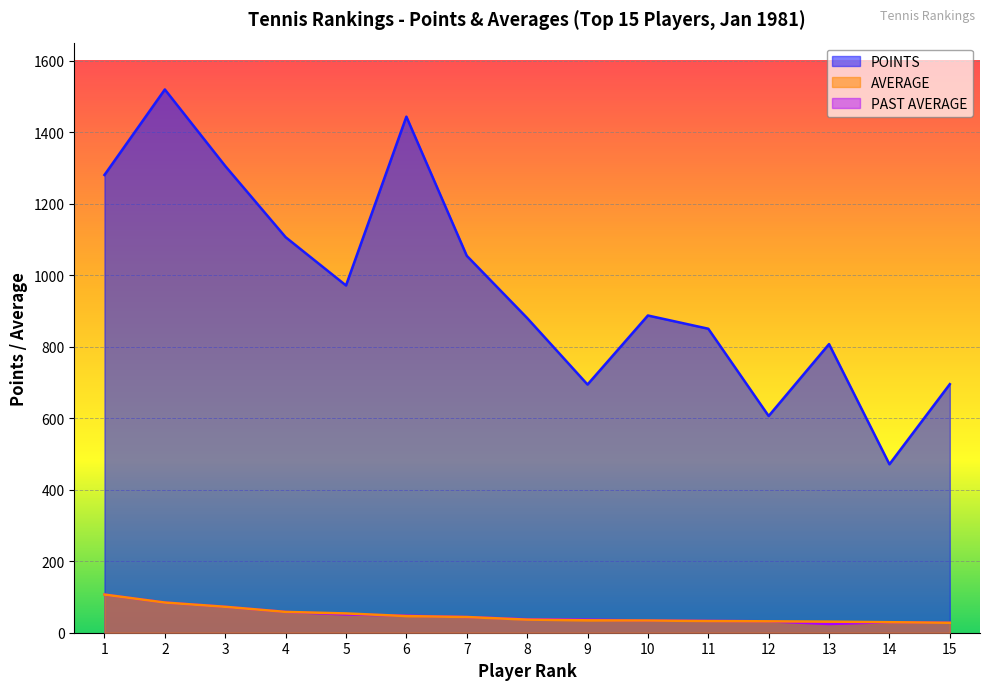

Count the number of categories in the chart.

15